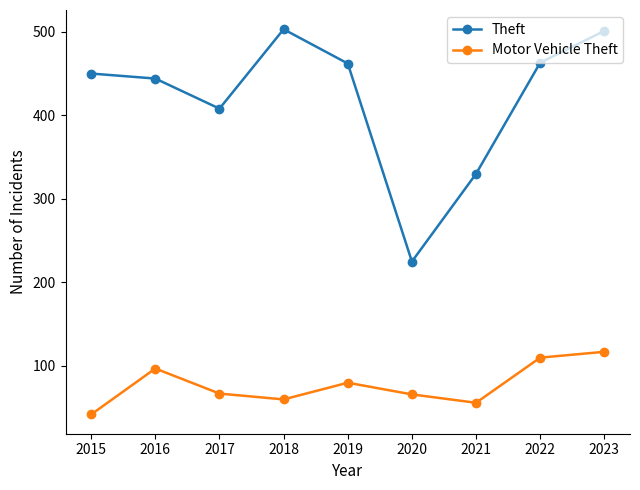

What are all the series names shown in the legend?

Theft, Motor Vehicle Theft